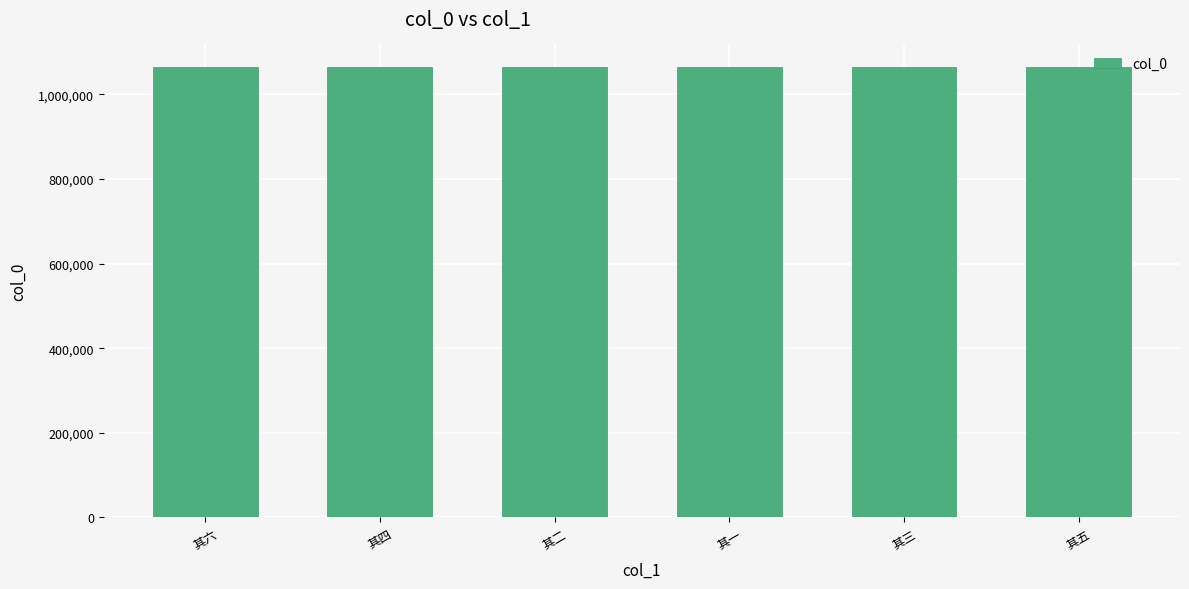

What is the sum of all values?

6388743